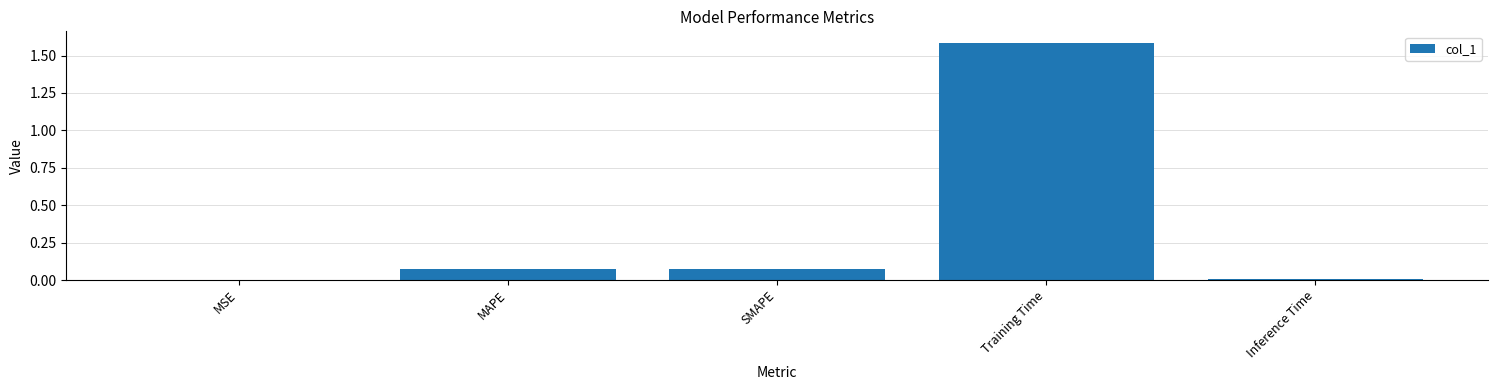

At which category does the chart reach its peak across all series?

Training Time